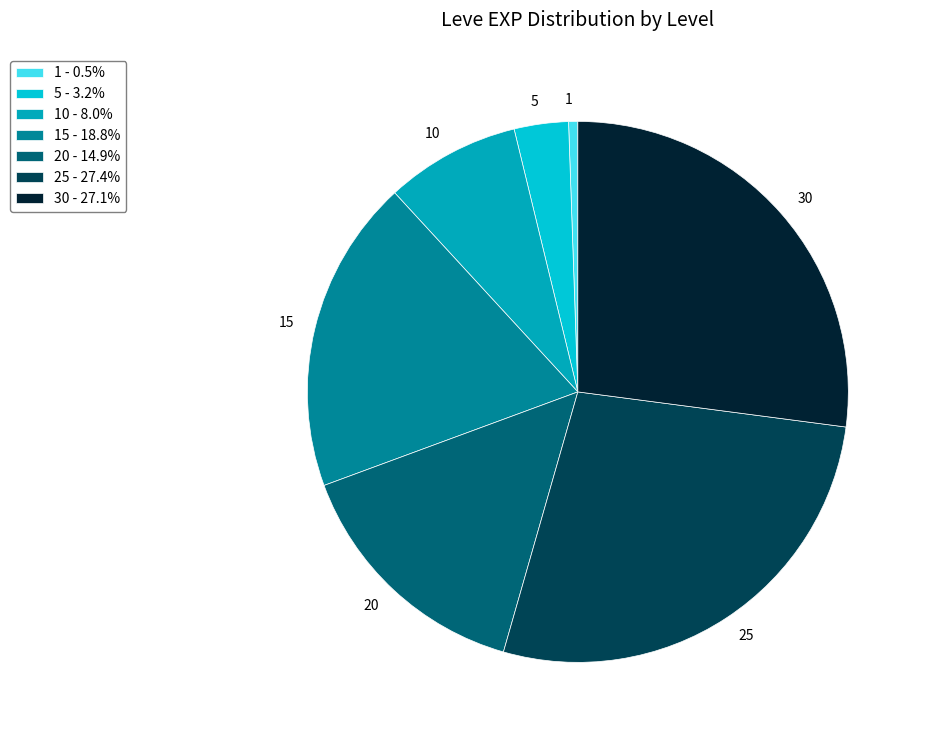

Which category has the smallest portion of the pie?

1